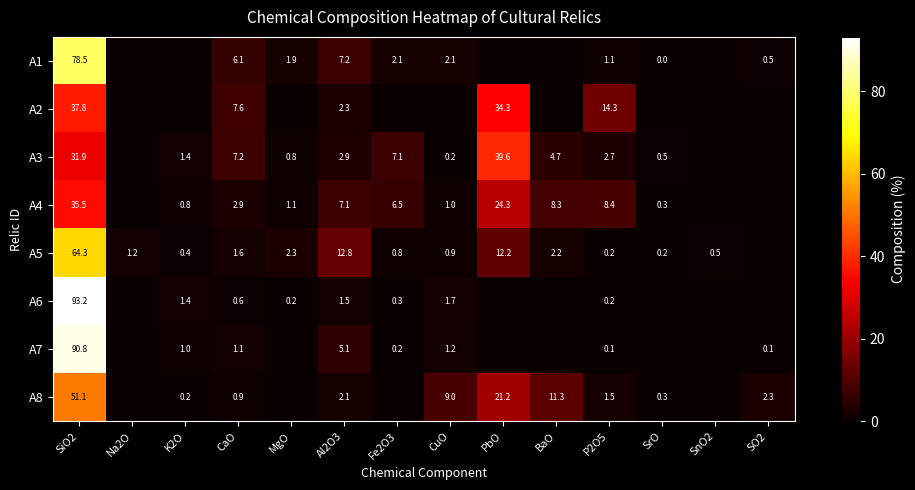

Is it true that A1 equals 0.5 at SO2?

True